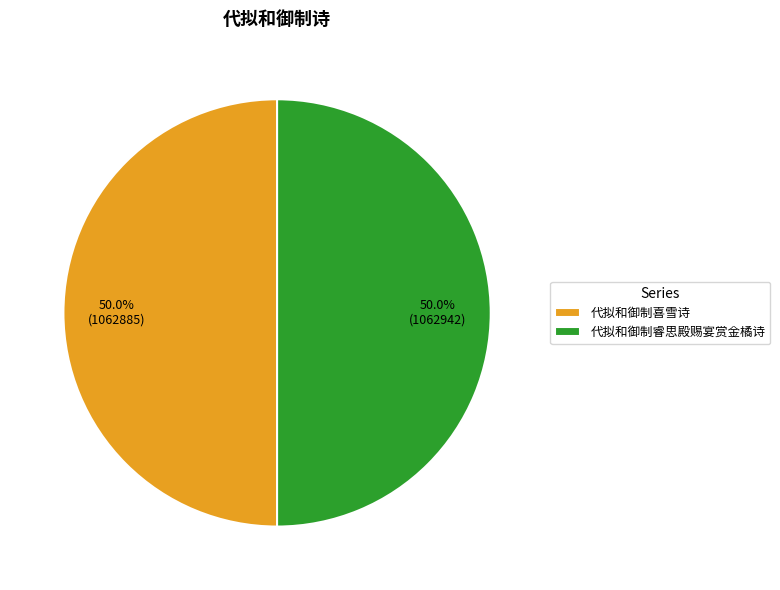

What percentage is the 代拟和御制睿思殿赐宴赏金橘诗 slice, to the nearest percent?

50%